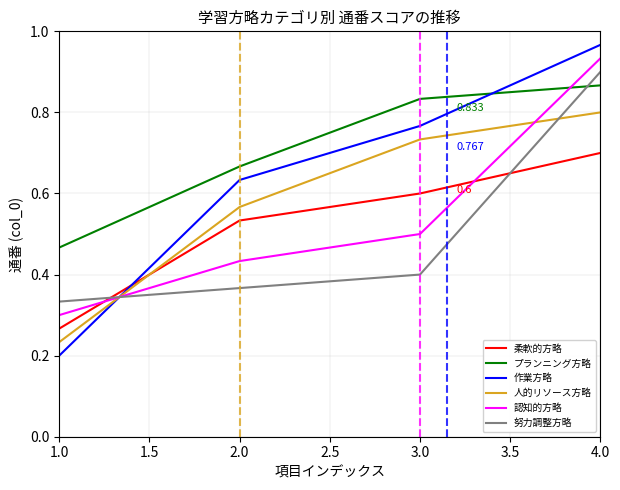

After their last crossing, which series has the higher values: 柔軟的方略 or 努力調整方略?

努力調整方略